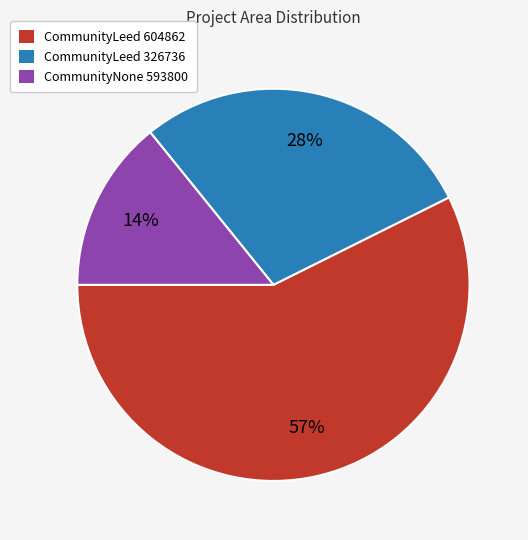

What is the smallest slice in the pie chart?

CommunityNone 593800